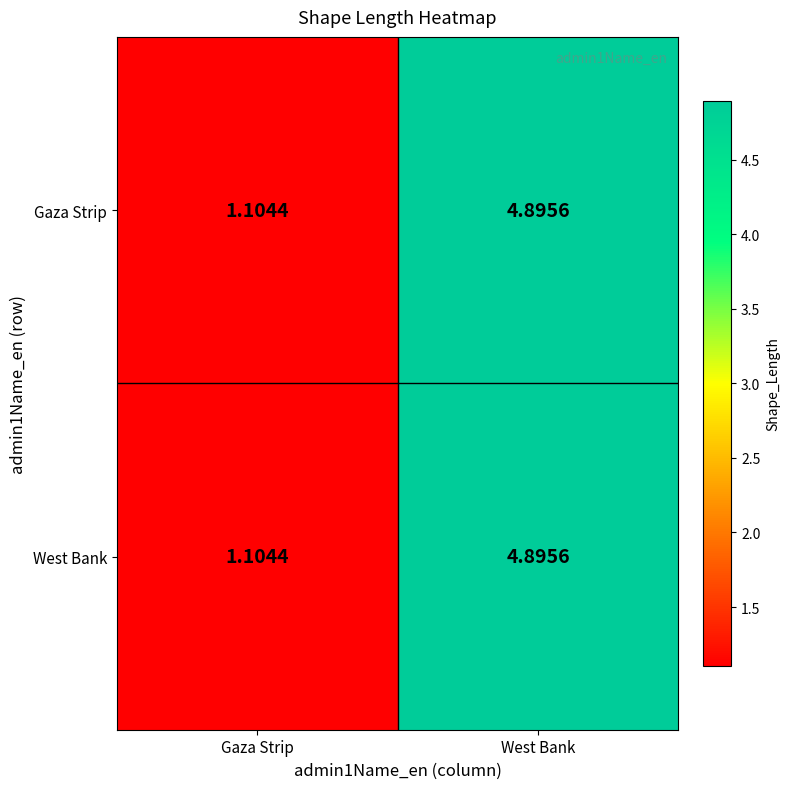

Where does the West Bank series first go above 4?

West Bank